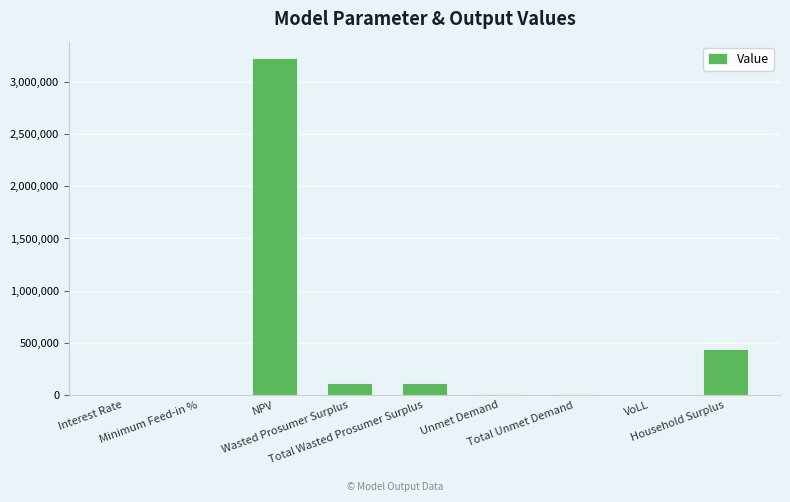

How many distinct data groups are displayed?

1